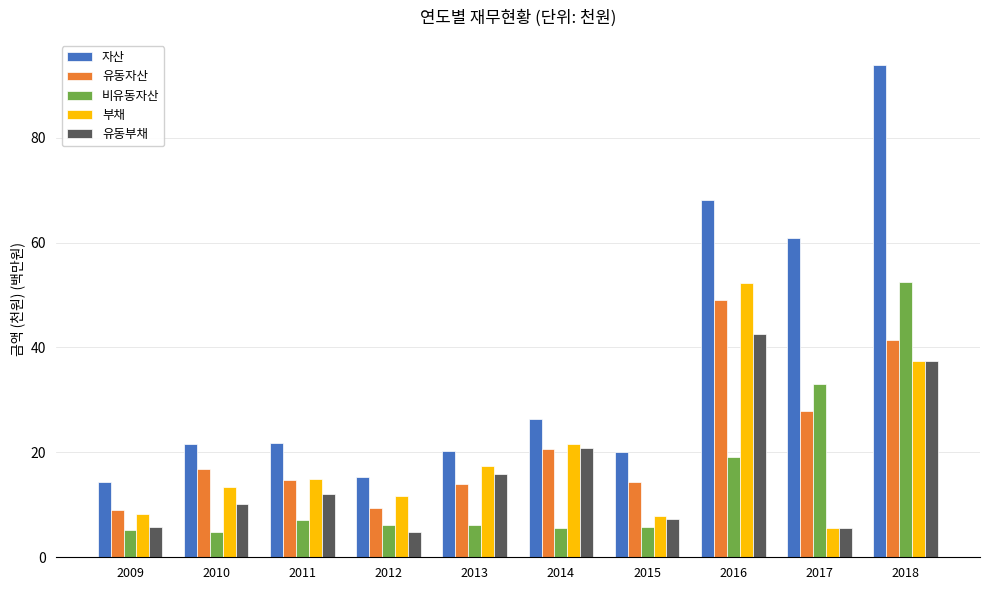

How many values in the 유동자산 series exceed 16?

5